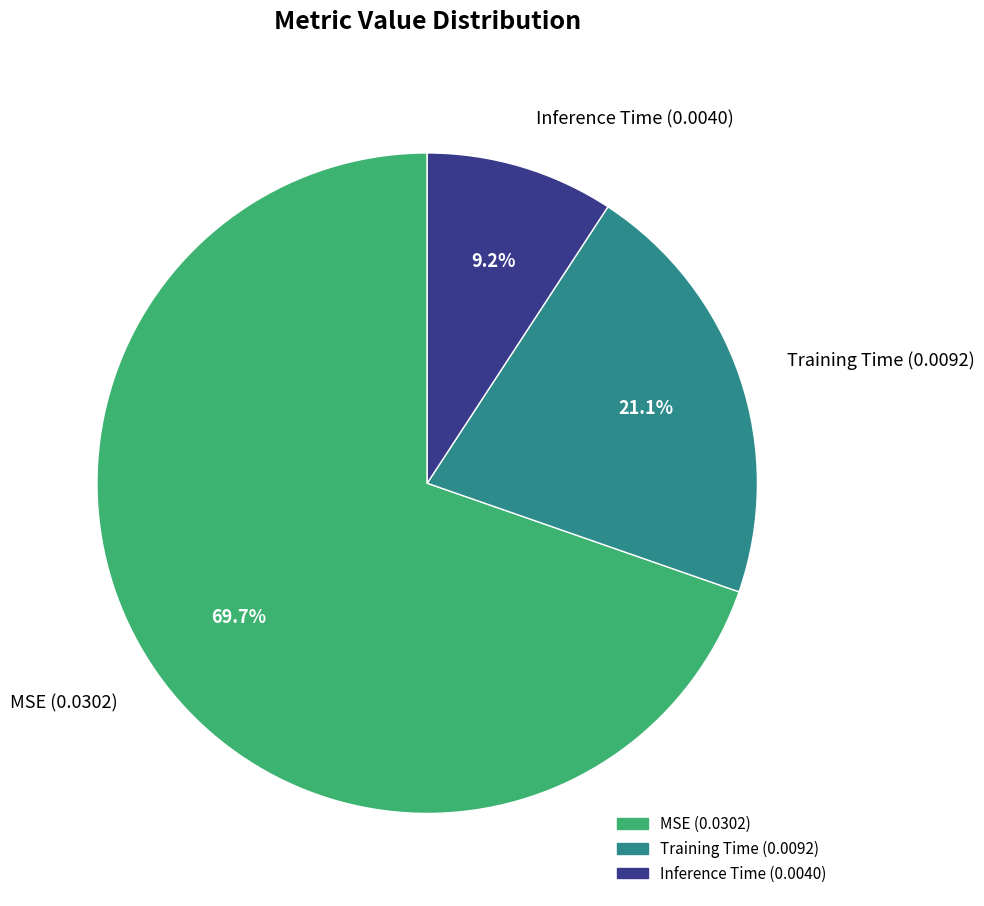

True or false: Inference Time accounts for 9% of the total.

True